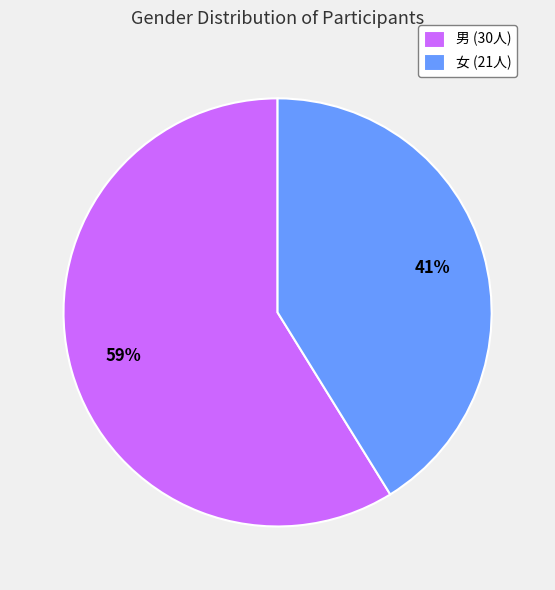

What percentage is the 女 slice, to the nearest percent?

41%